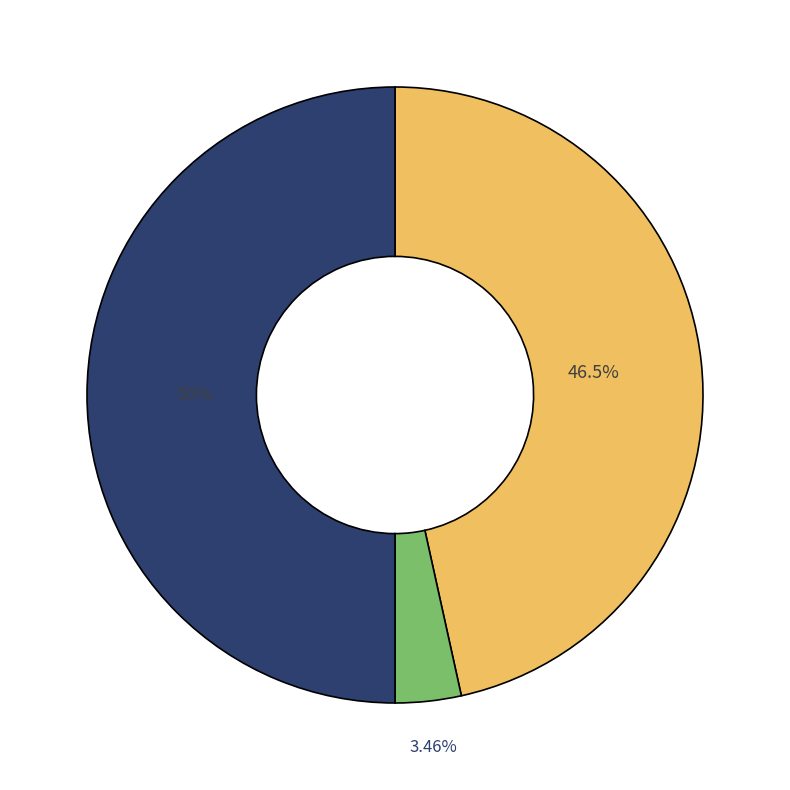

How many slices are in this pie chart?

3